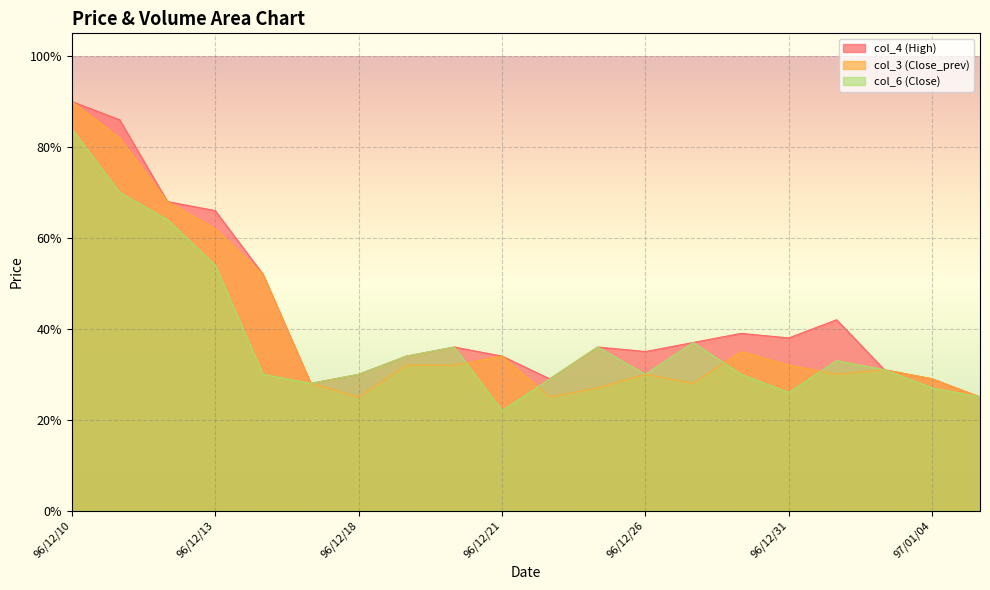

The col_4 (High) series shows 0.9 at 96/12/11. True or false?

True